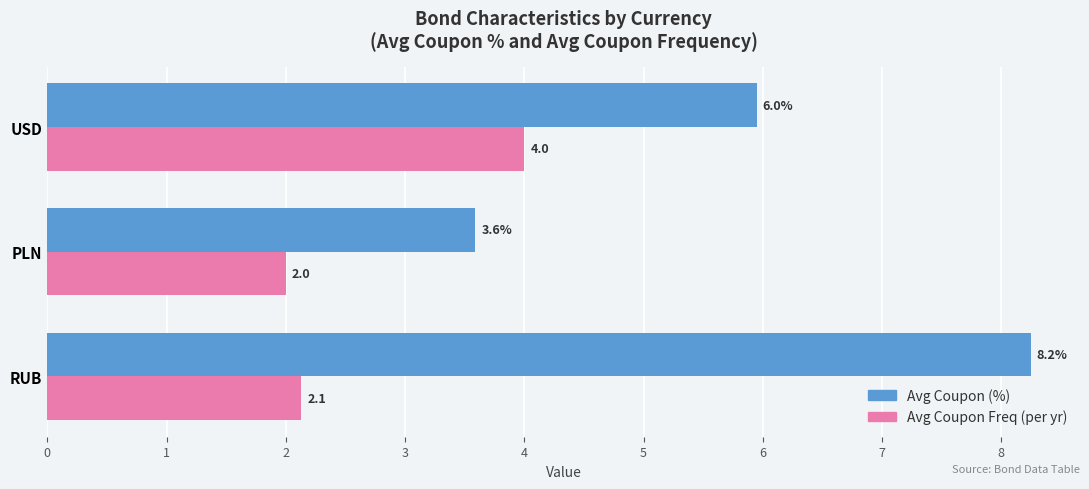

List the series in order of their peak value, highest first.

Avg Coupon (%), Avg Coupon Freq (per yr)